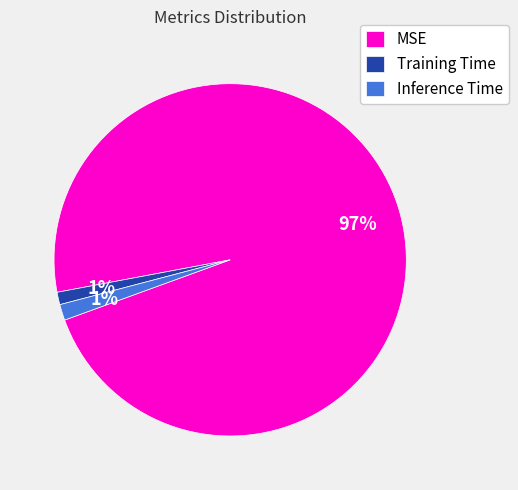

To the nearest percent, what percentage of the pie is Training Time?

1%